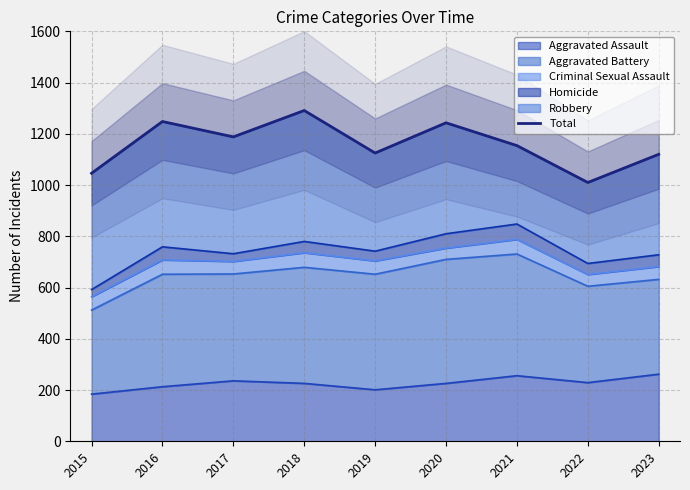

At which category does the data reach its first local peak?

2016